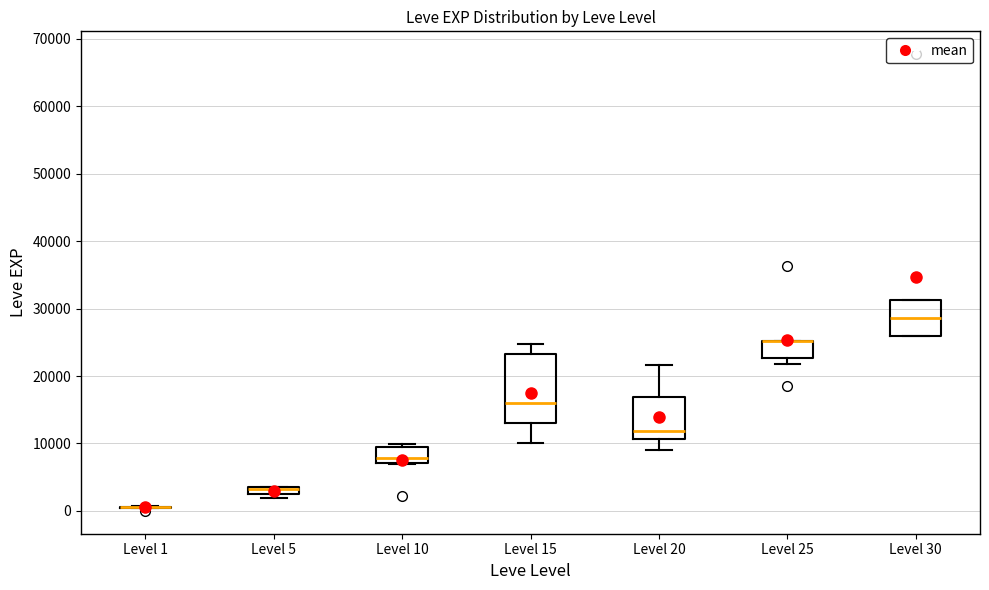

Where is the lower edge of the box for Level 10 on the y-axis? The values are not printed on the chart, so give them approximately, as read against the axis.

7000